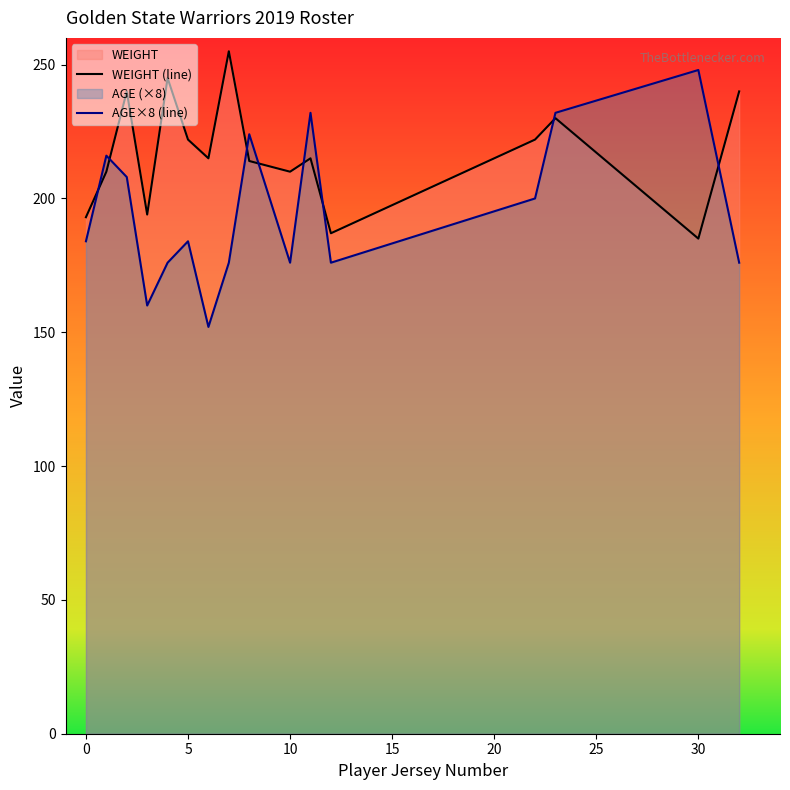

What is the lowest value of the AGE×8 (line) series?

152